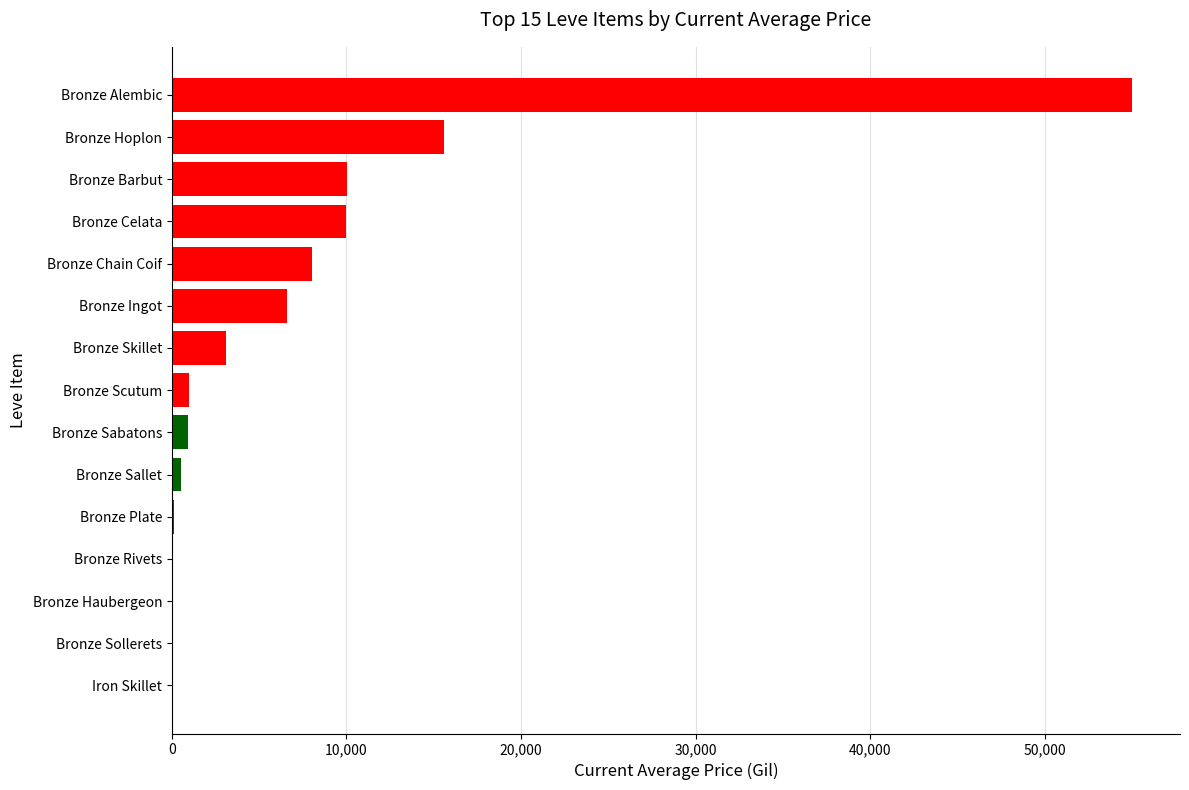

What is the change in value from Bronze Barbut to Iron Skillet?

-10009.0